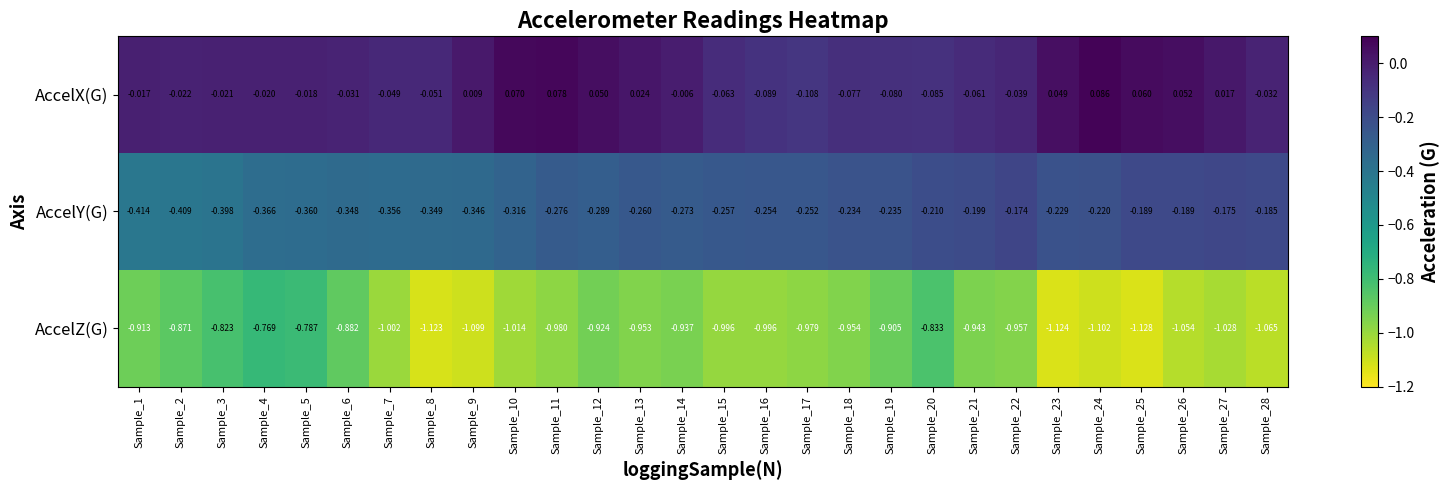

Which category has the lowest value across all series?

Sample_25